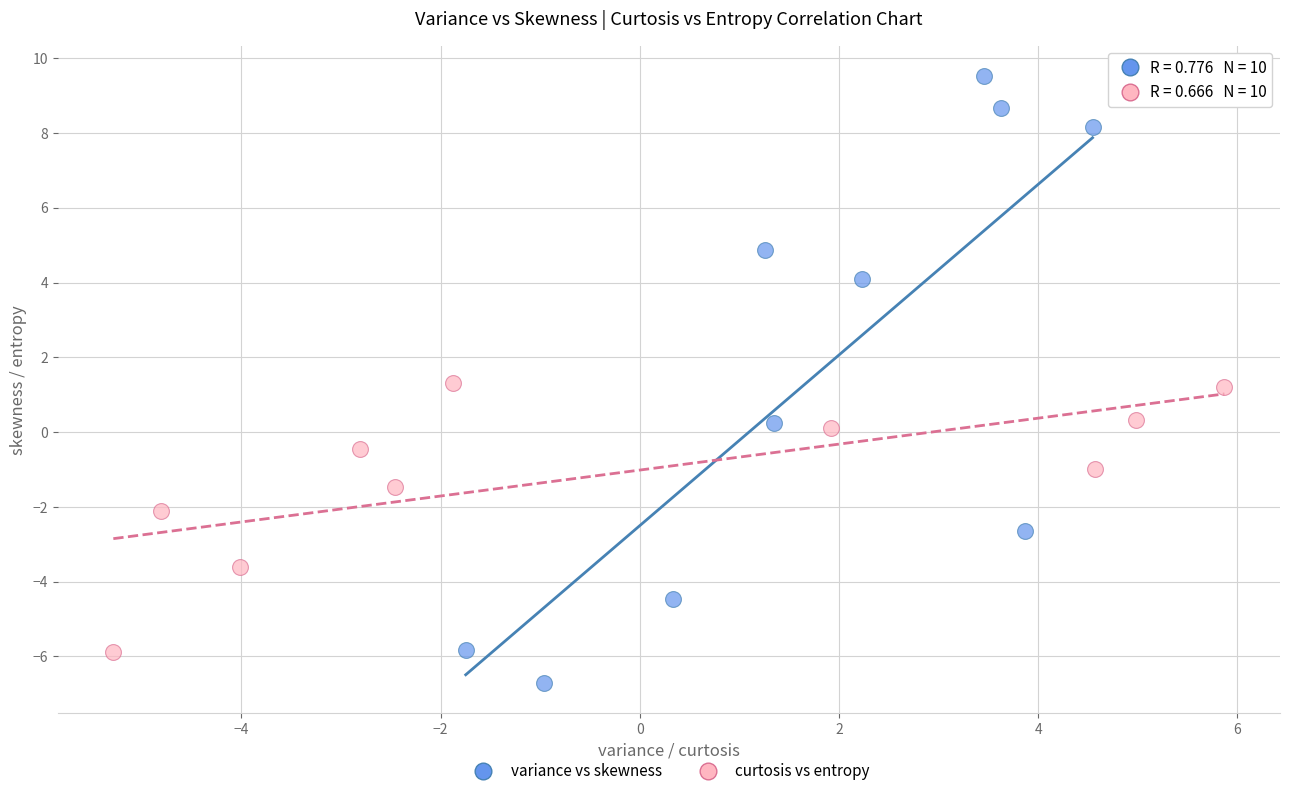

Which series has the widest spread of Y values?

variance vs skewness